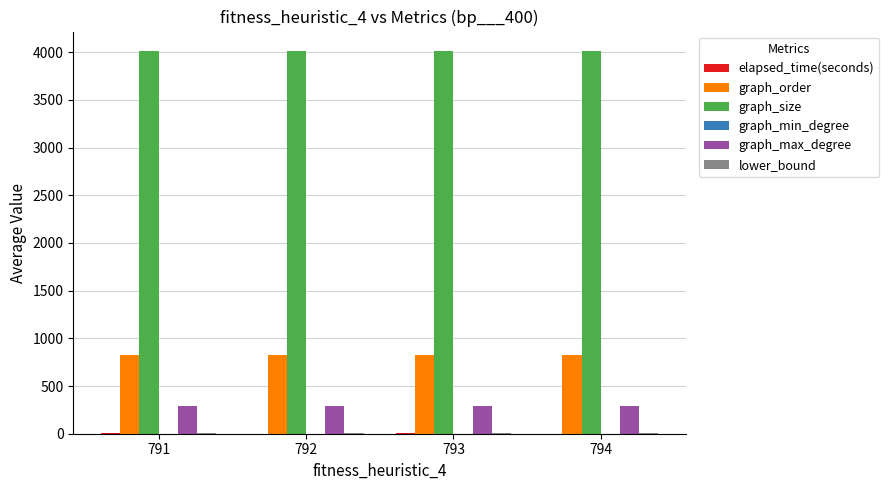

Which series has the largest total across all categories?

graph_size